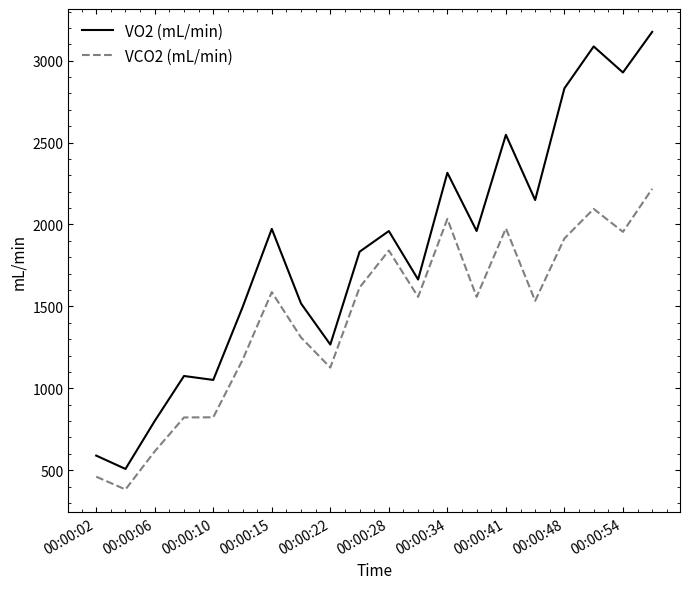

List the series in order of their overall mean, highest first.

VO2 (mL/min), VCO2 (mL/min)